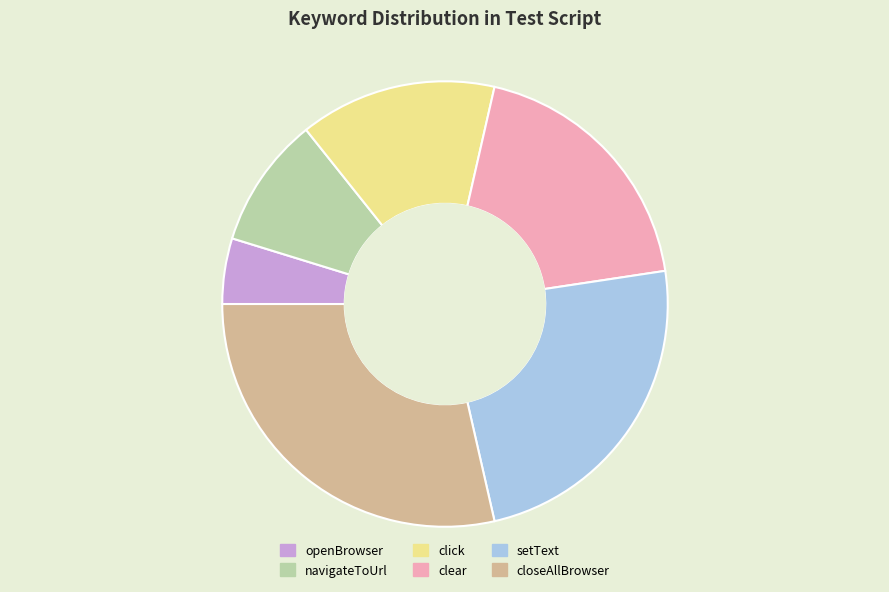

Which has a higher value, setText or openBrowser?

setText